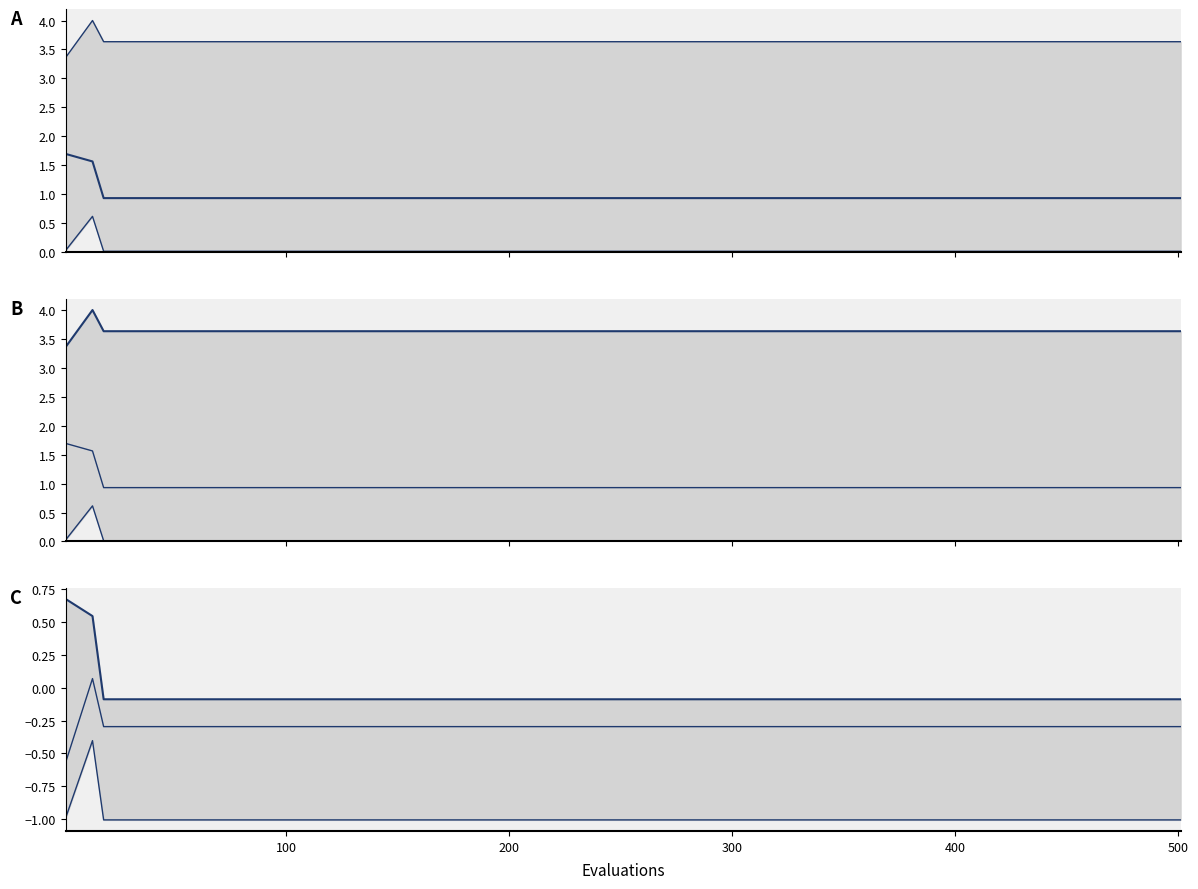

True or false: mean and best intersect in this chart.

False